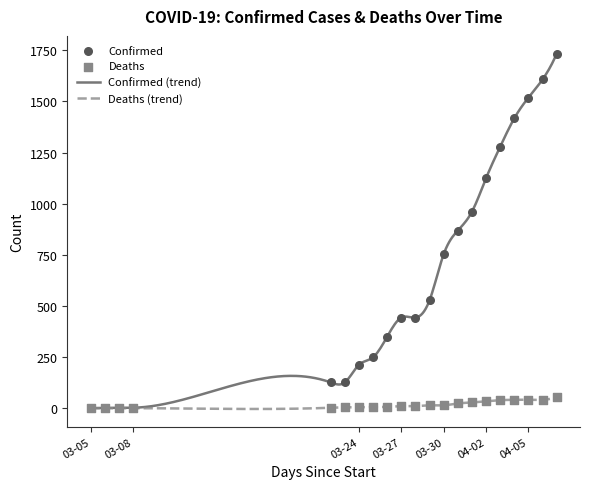

At which category is the sum across all series the highest?

04-07